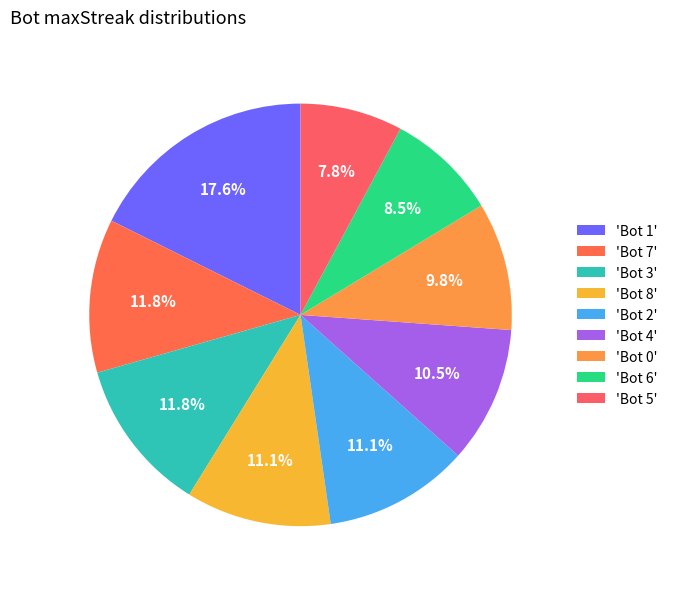

To the nearest percent, what is the average slice percentage?

11%